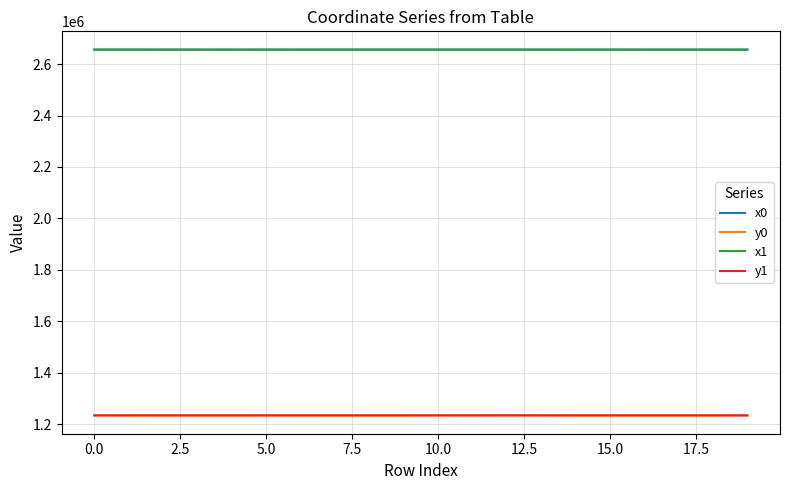

What are all the series names shown in the legend?

x0, y0, x1, y1